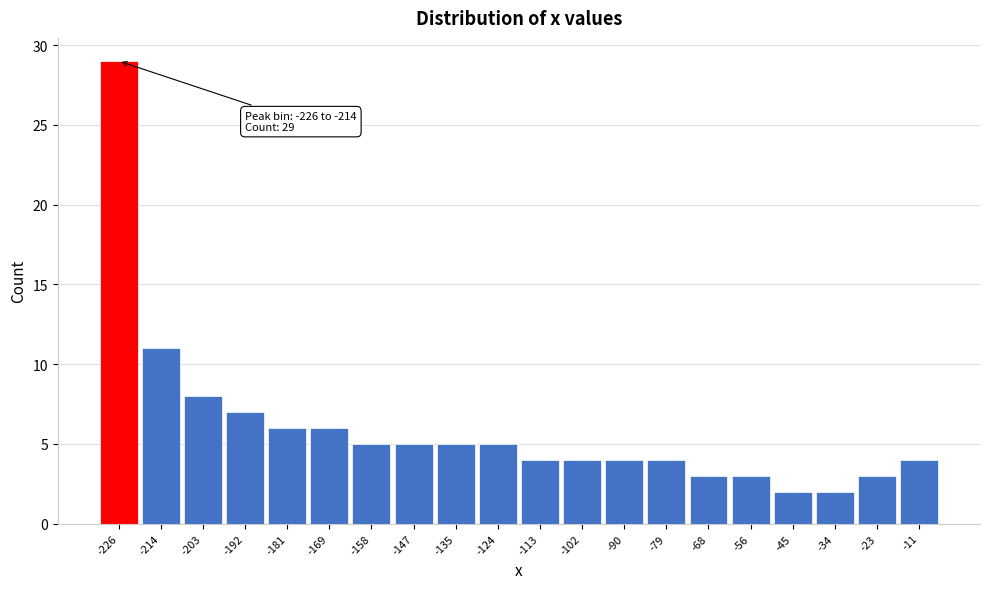

Reading left to right, extract all data points from this chart.

29	11	8	7	6	6	5	5	5	5	4	4	4	4	3	3	2	2	3	4